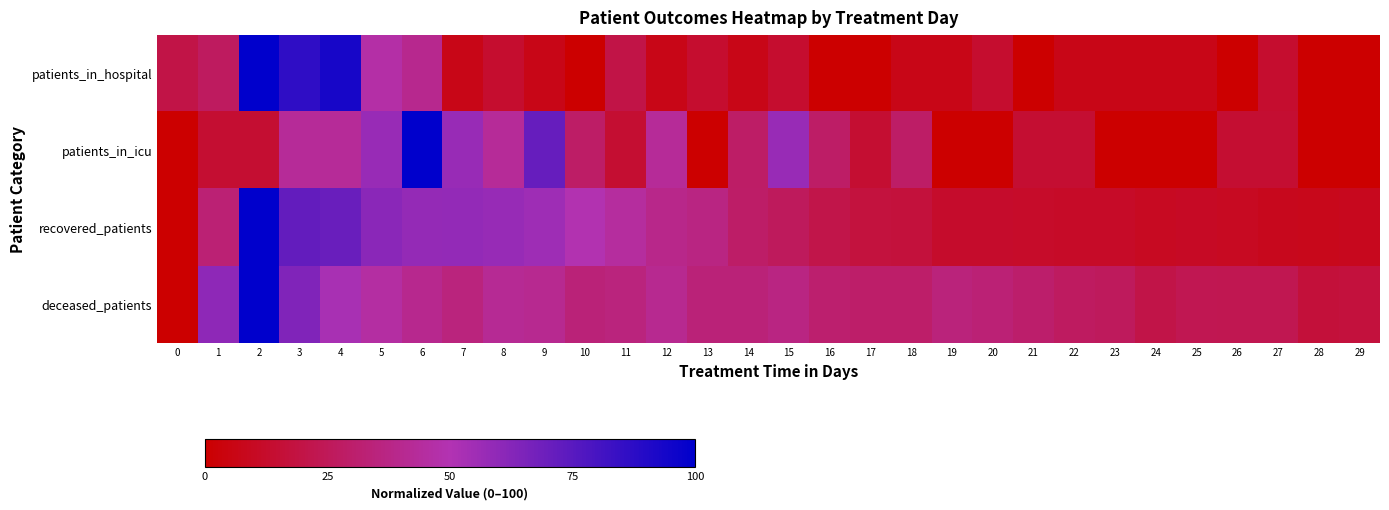

Which has a higher value, 3 or 26?

3